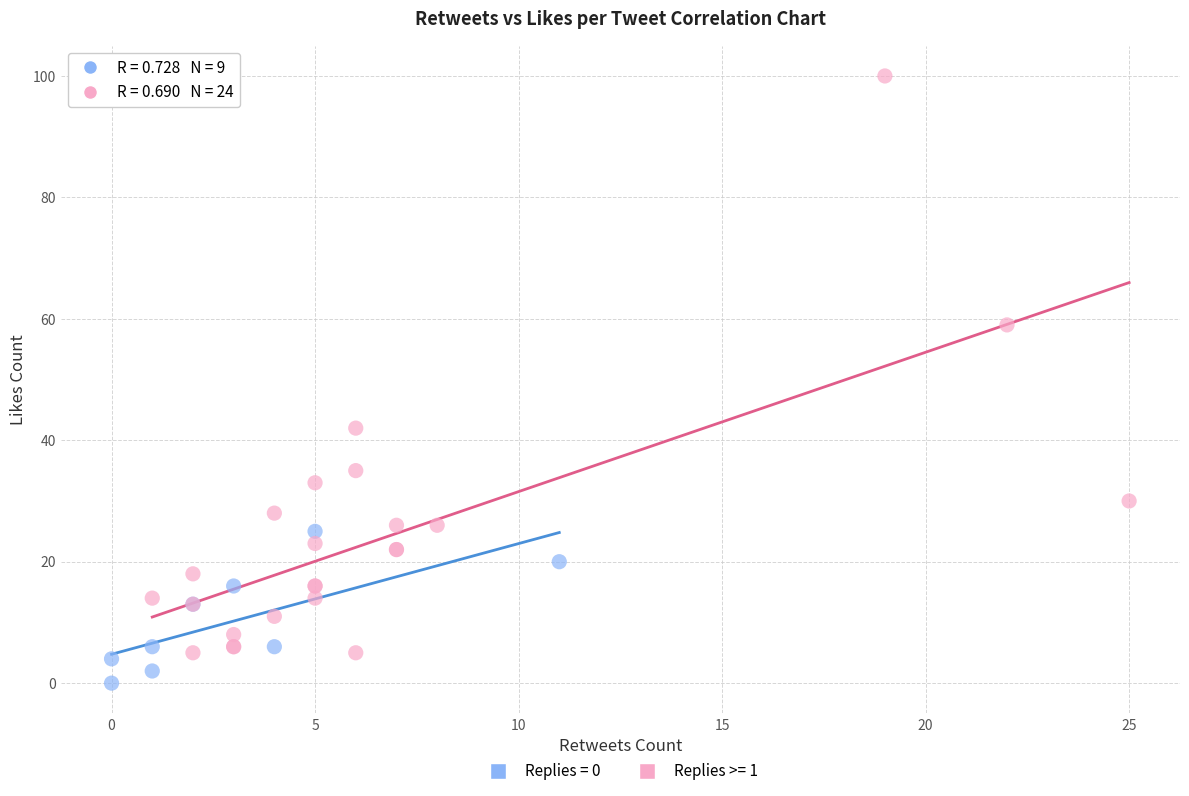

Which series contains the lowest Y value?

Replies = 0